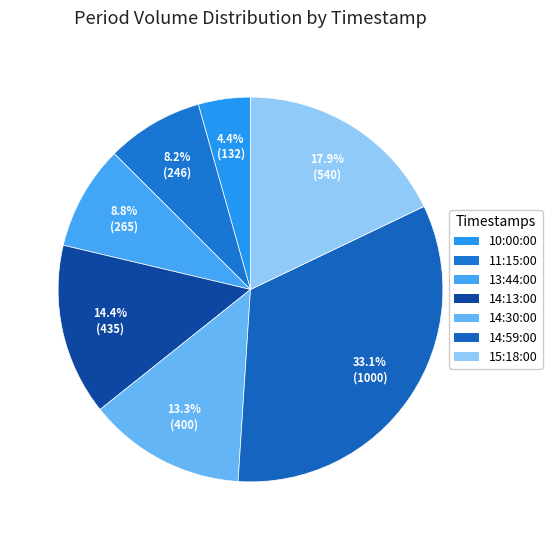

Rank the categories by value from lowest to highest.

10:00:00, 11:15:00, 13:44:00, 14:30:00, 14:13:00, 15:18:00, 14:59:00